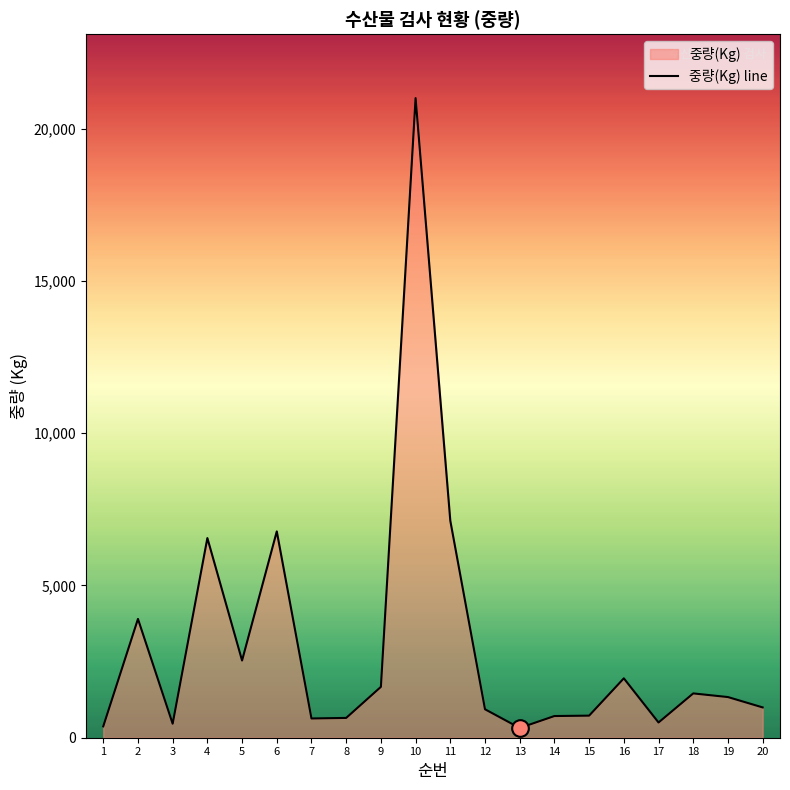

Read the value at 14, to the nearest 10.

710